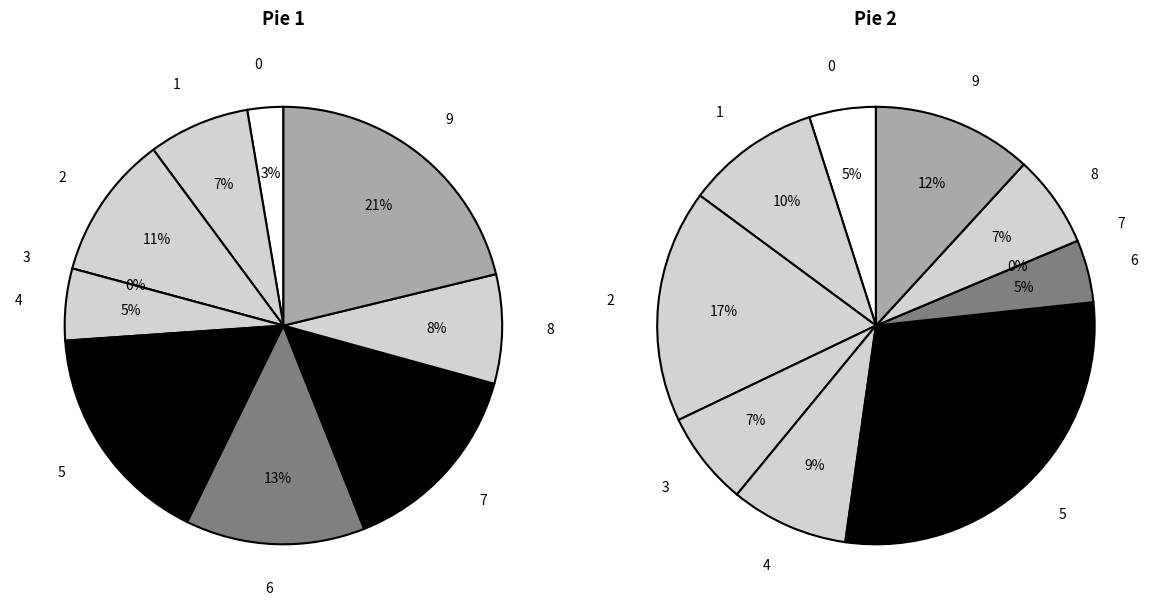

To the nearest percent, what percentage of the pie is 0?

3%